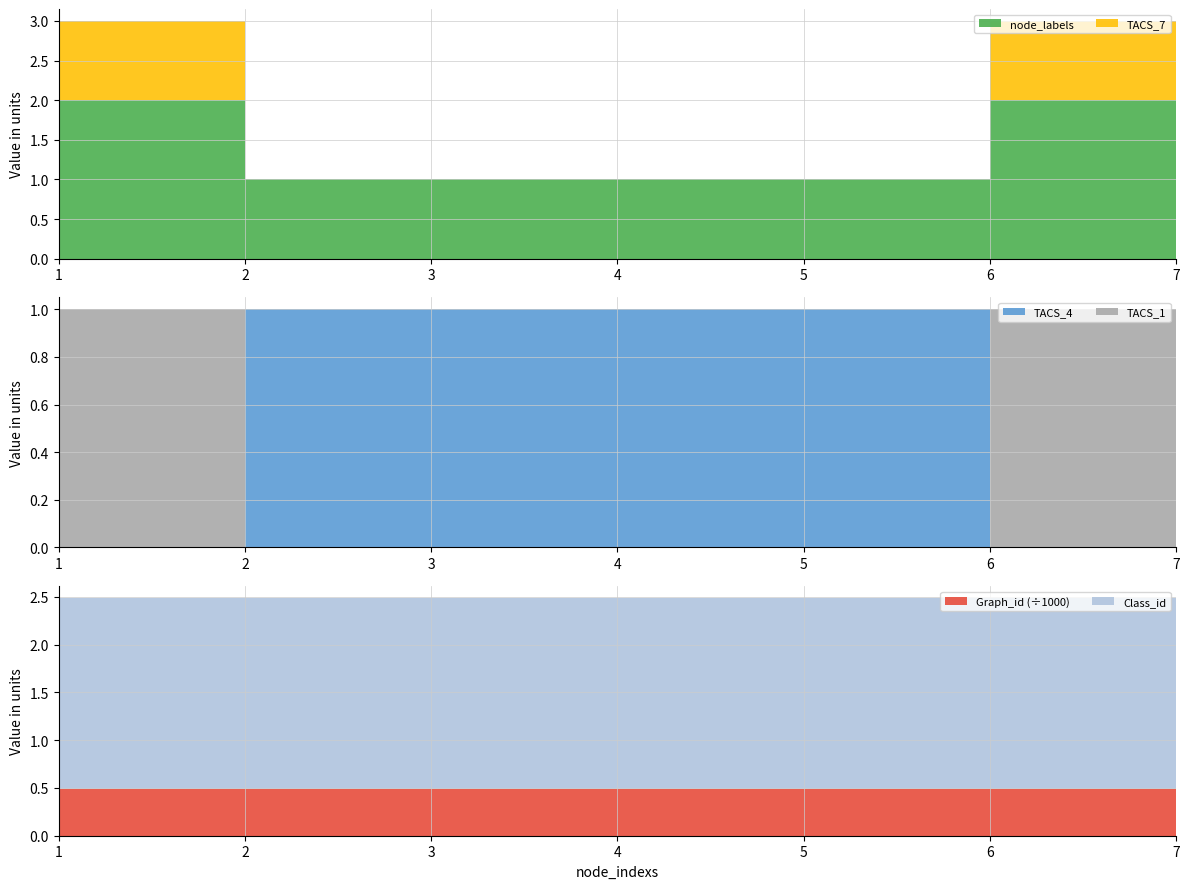

Reading right to left, what are all the values shown in this chart?

node_labels: 7=2	6=2	5=1	4=1	3=1	2=1	1=2
TACS_7: 7=1	6=1	5=0	4=0	3=0	2=0	1=1
TACS_4: 7=0	6=0	5=1	4=1	3=1	2=1	1=0
TACS_1: 7=1	6=1	5=0	4=0	3=0	2=0	1=1
Graph_id: 7=490	6=490	5=490	4=490	3=490	2=490	1=490
Class_id: 7=2	6=2	5=2	4=2	3=2	2=2	1=2